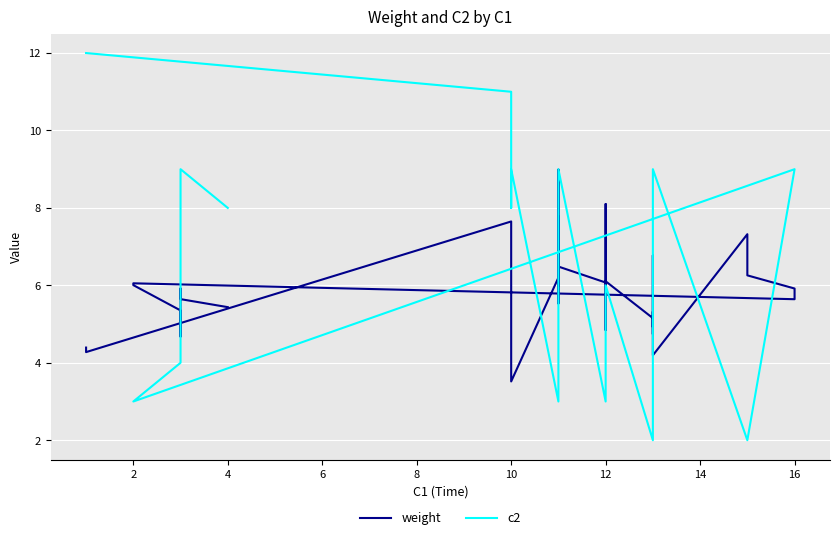

What is the greatest value displayed?

12.0